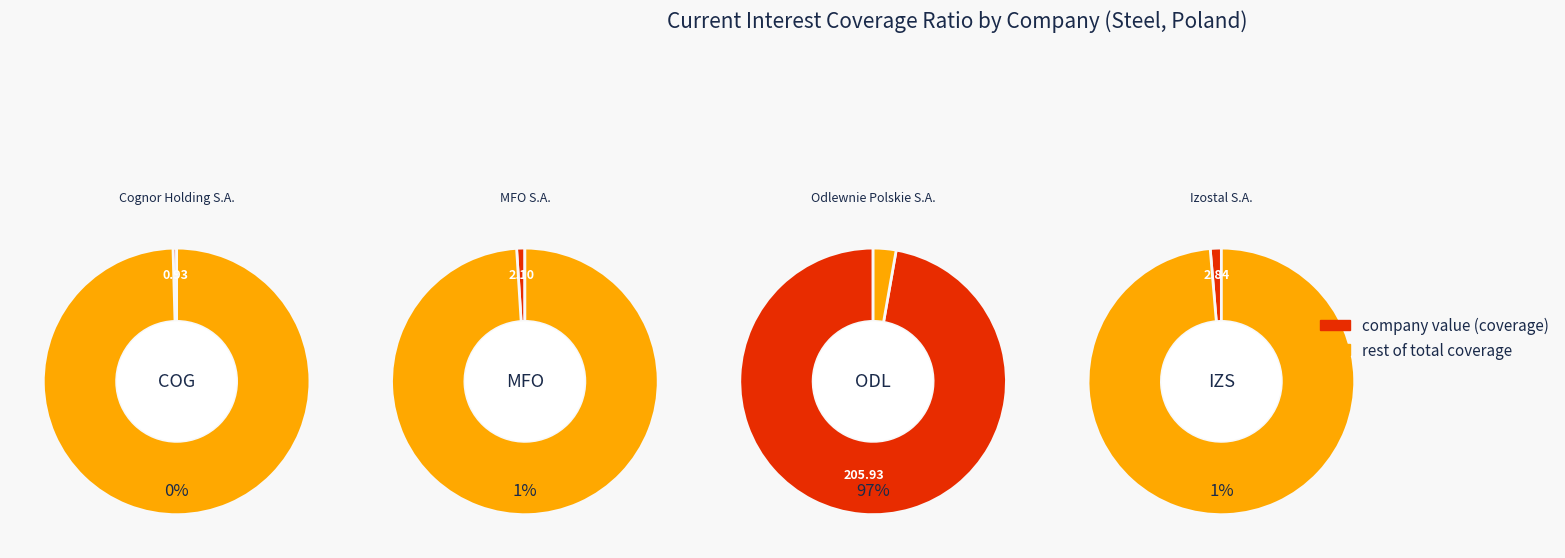

True or false: Cognor Holding S.A. (WSE:COG) accounts for 0% of the total.

True